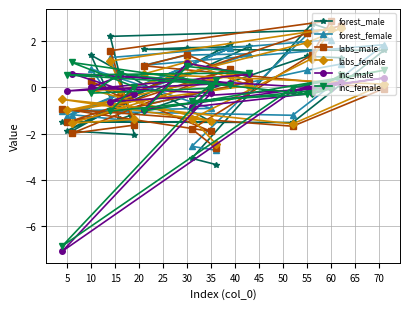

At how many categories does at least one series exceed -6?

20